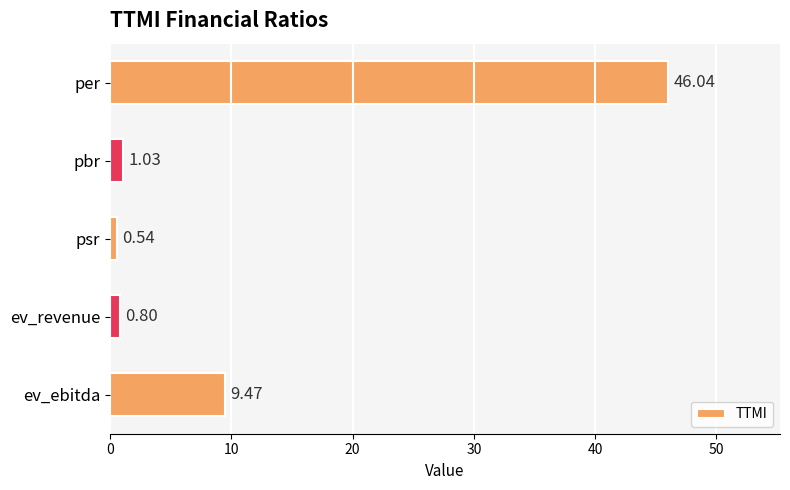

At which category does the chart reach its minimum across all series?

psr